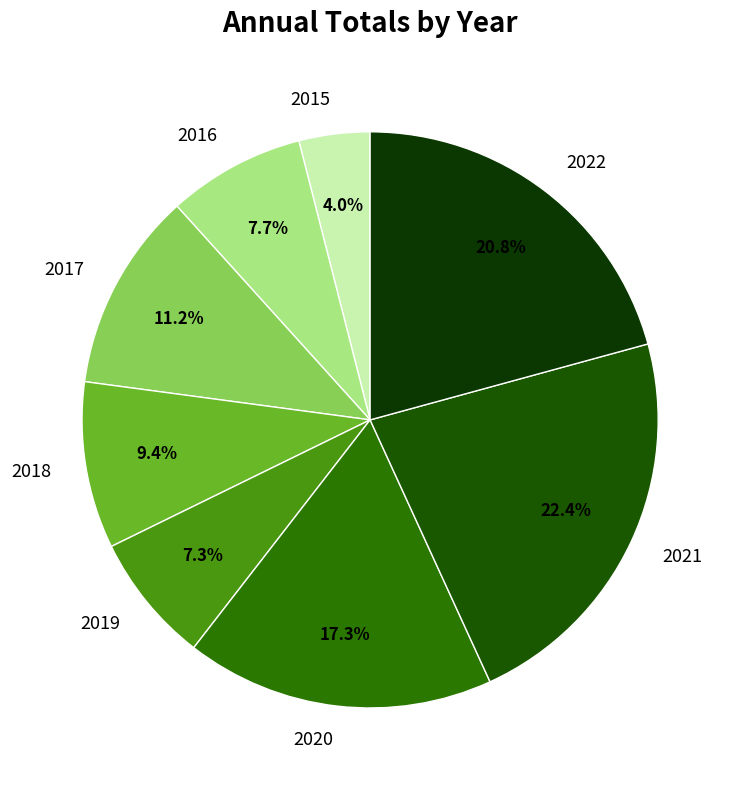

What is the smallest slice in the pie chart?

2015